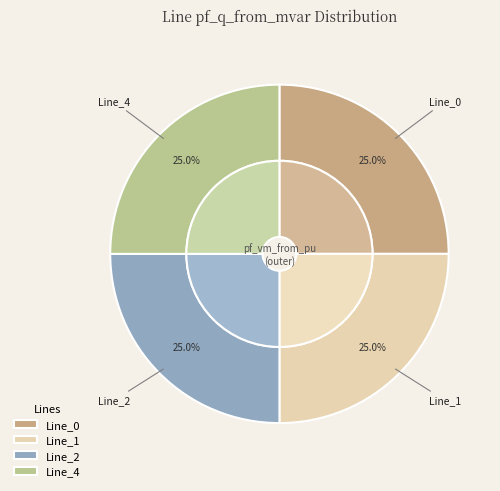

Which category has the smallest portion of the pie?

Line_1